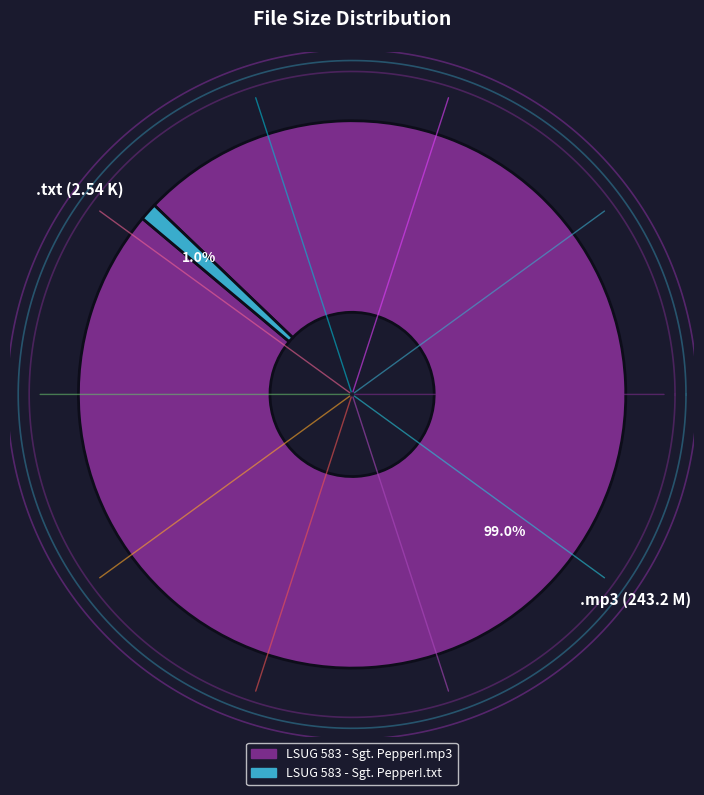

To the nearest percent, what percentage of the pie is LSUG 583 - Sgt. Pepper!.mp3?

99%